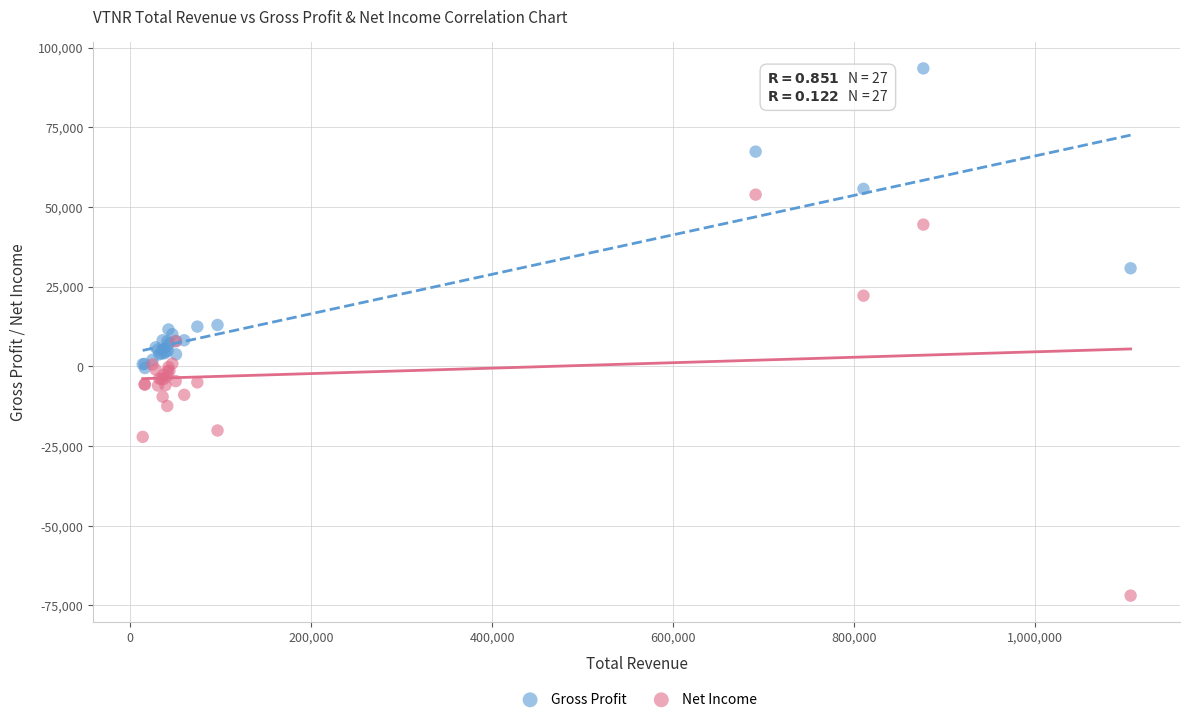

In the Gross Profit series, what Y value is closest to 46500?

55700